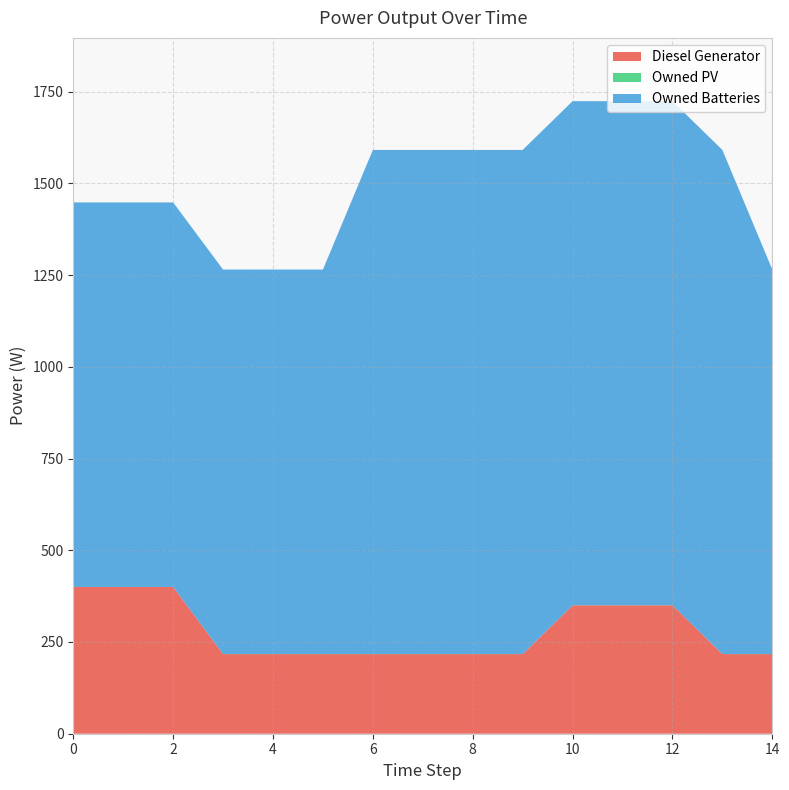

Reading left to right, extract all data points from this chart.

Diesel Generator: 0=400	1=400	2=400	3=217	4=217	5=217	6=217	7=217	8=217	9=217	10=350	11=350	12=350	13=217	14=217
Owned PV: 0=0	1=0	2=0	3=0	4=0	5=0	6=0	7=0	8=0	9=0	10=0	11=0	12=0	13=0	14=0
Owned Batteries: 0=1048	1=1048	2=1048	3=1048	4=1048	5=1048	6=1374	7=1374	8=1374	9=1374	10=1374	11=1374	12=1374	13=1374	14=1048